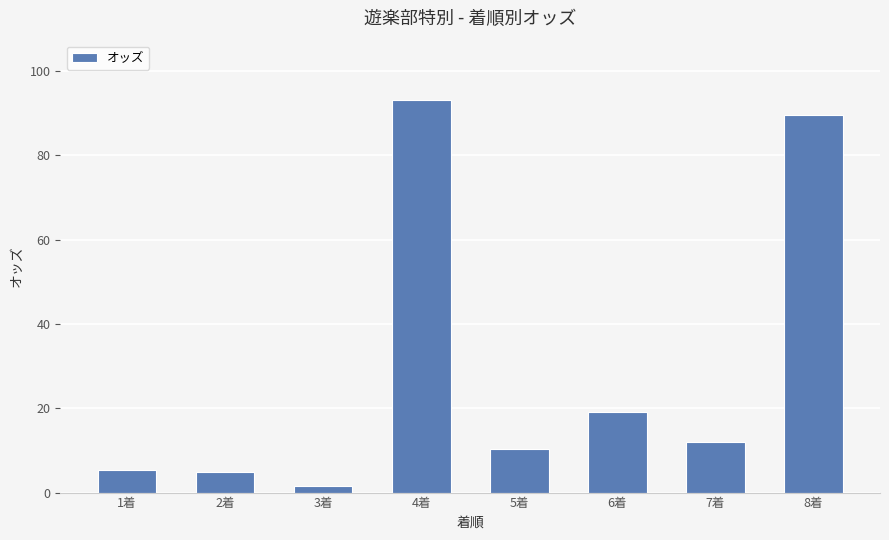

The chart shows a value of 10.3 at 5着. True or false?

True